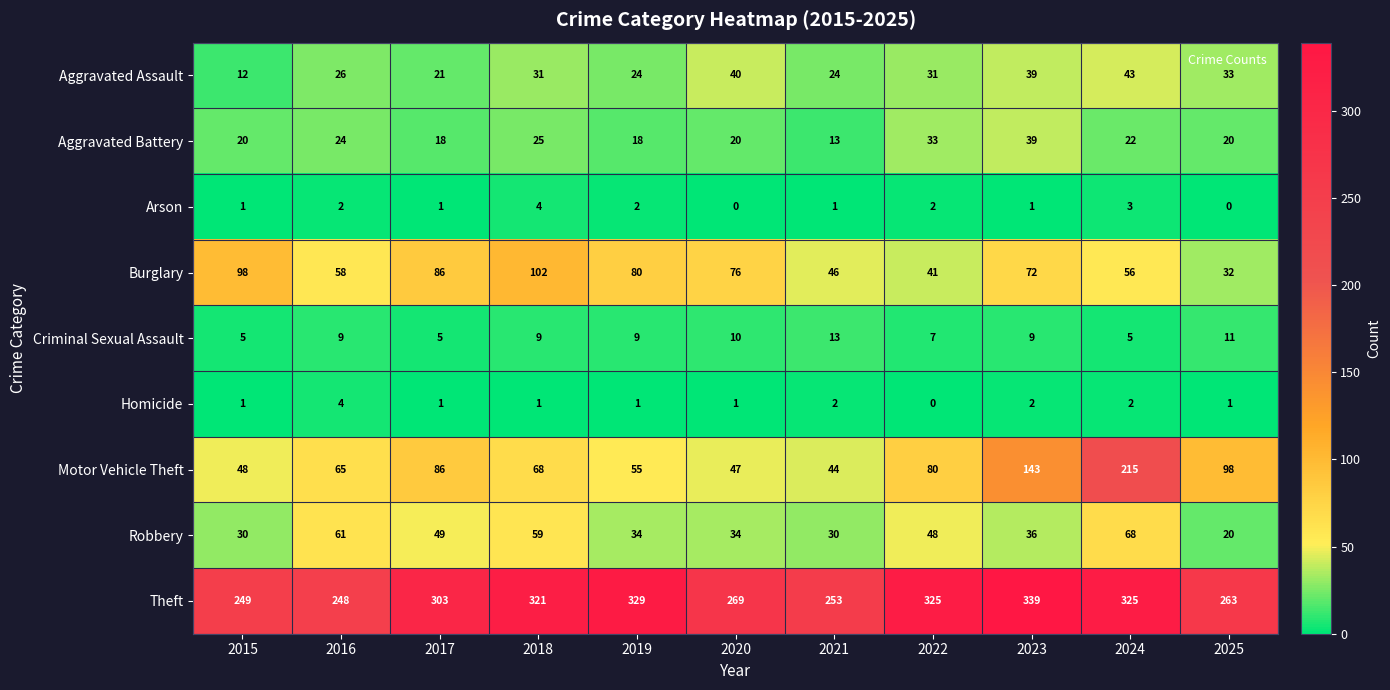

Is it true that Theft equals 173 at 2020?

False